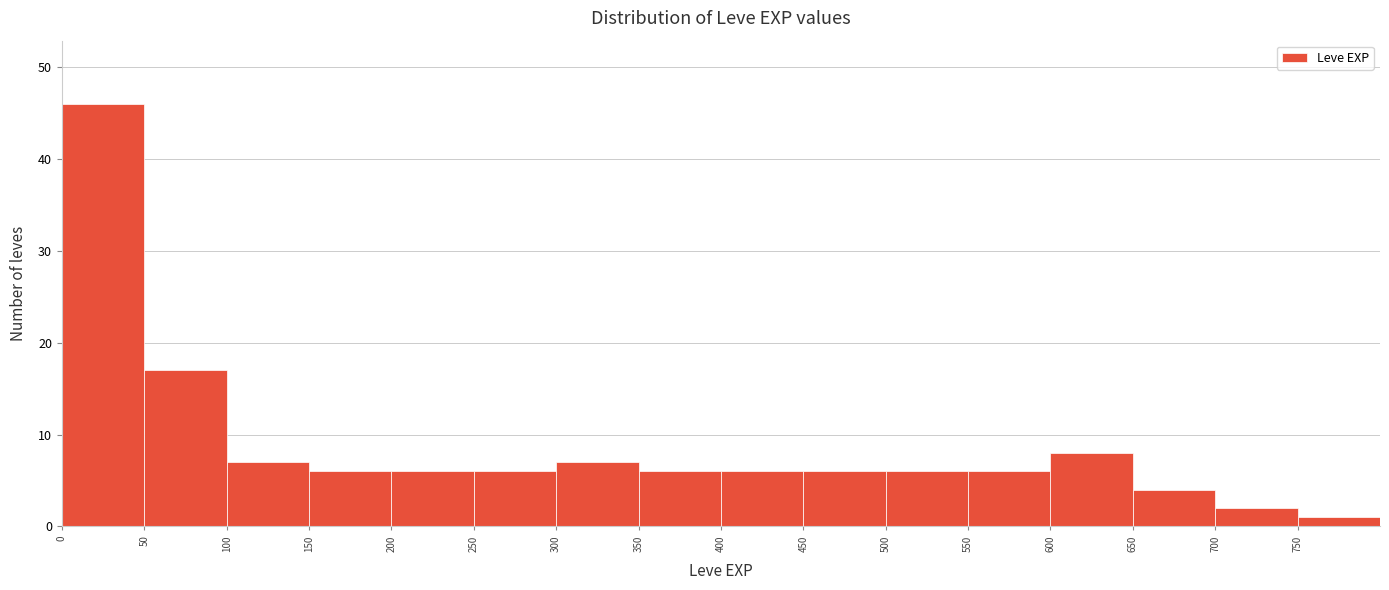

Reading left to right, transcribe this chart: for each bar, give the range it covers on the x-axis and its height. The values are not printed on the chart, so give them approximately, as read against the axis.

0 to 50: 46
50 to 100: 17
100 to 150: 7
150 to 200: 6
200 to 250: 6
250 to 300: 6
300 to 350: 7
350 to 400: 6
400 to 450: 6
450 to 500: 6
500 to 550: 6
550 to 600: 6
600 to 650: 8
650 to 700: 4
700 to 750: 2
750 to 800: 1